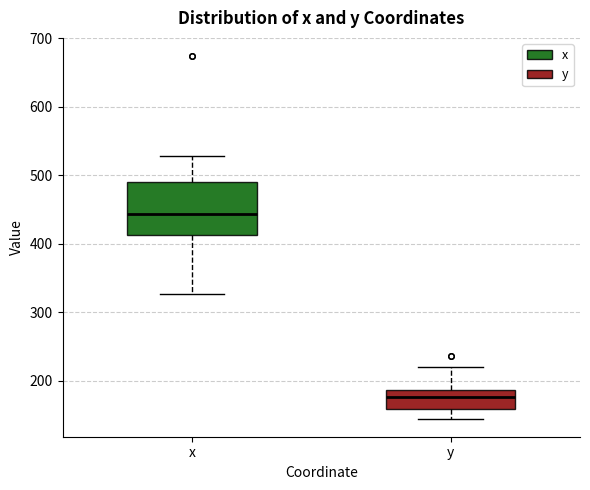

Where does the median line of the box for x sit on the y-axis? The values are not printed on the chart, so give them approximately, as read against the axis.

440